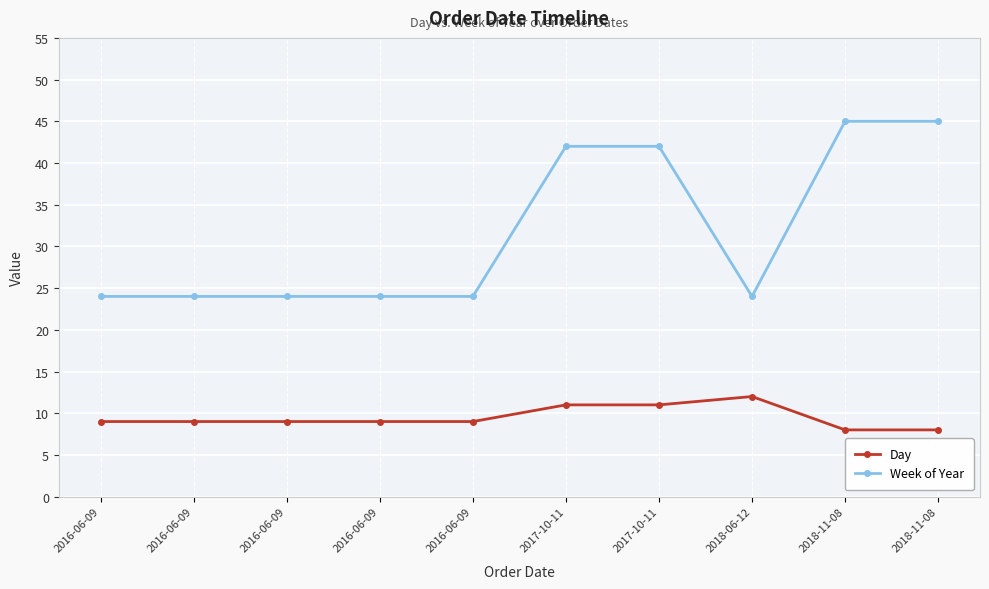

What are all the series names shown in the legend?

Day, Week of Year